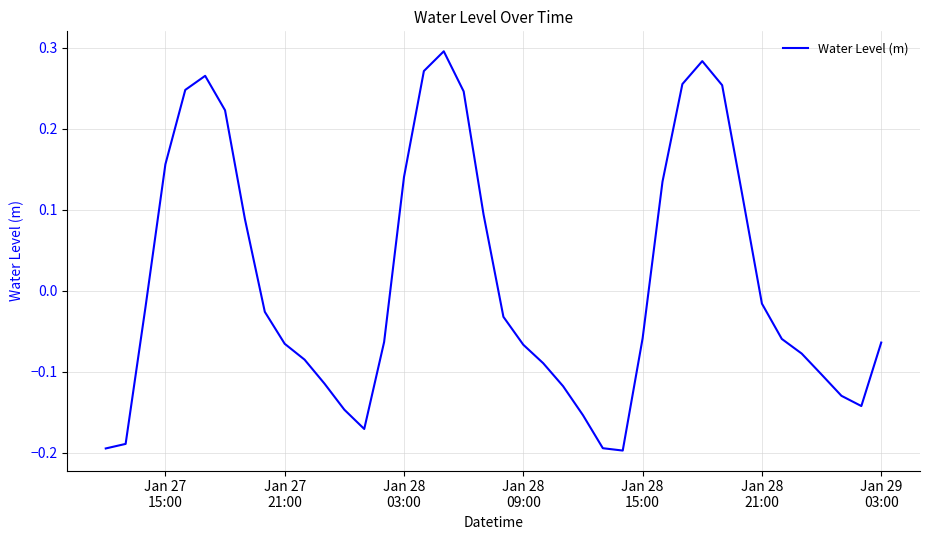

What is the difference between the maximum and minimum values?

0.5